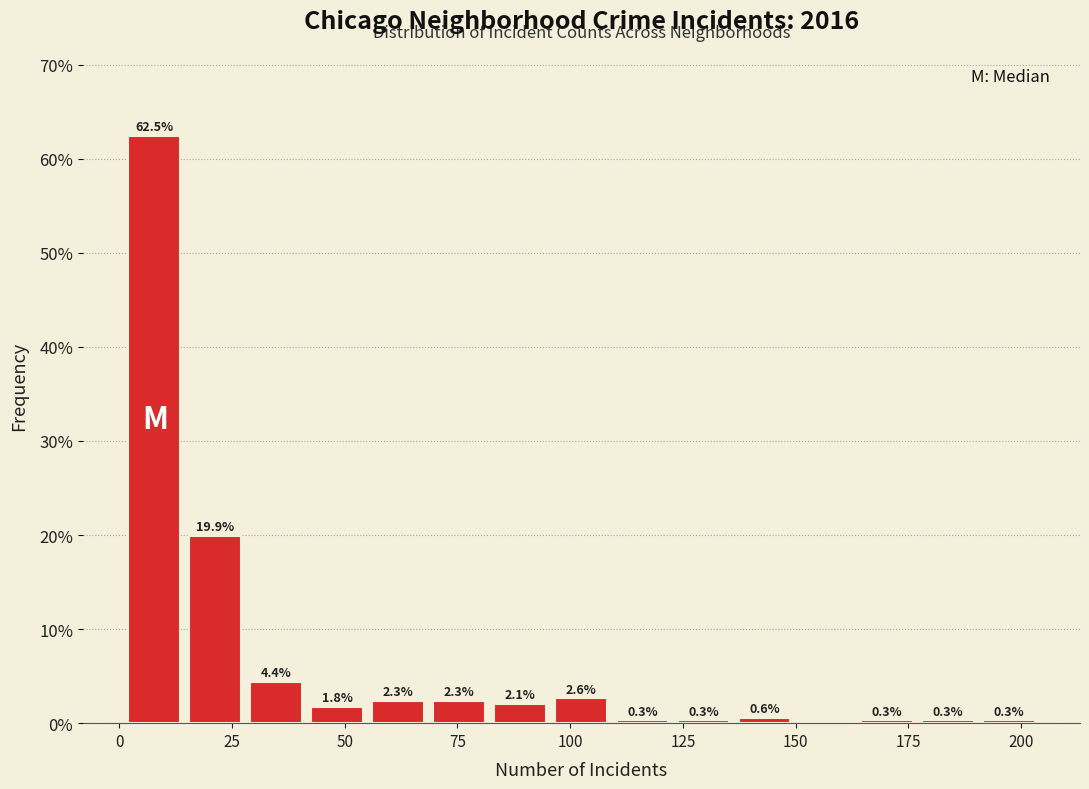

Around what value on the x-axis is the tallest bar? Give the approximate position of its centre, as read against the axis.

10